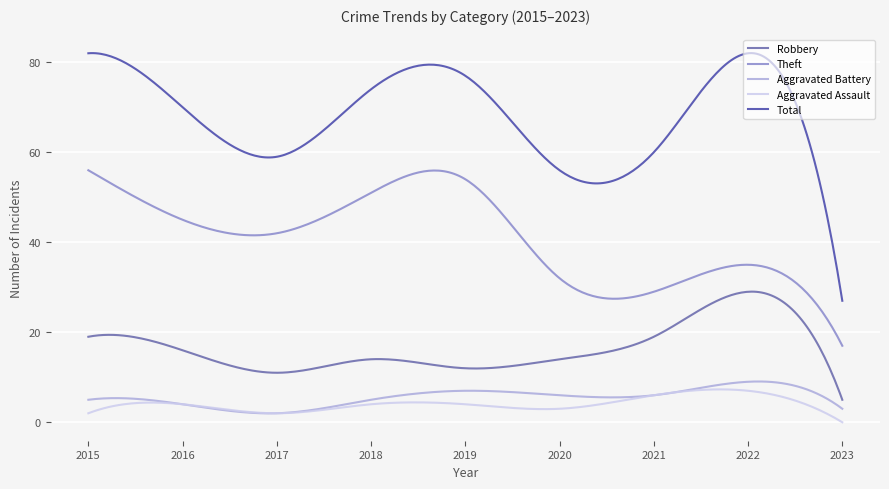

Which series has the largest total across all categories?

Total